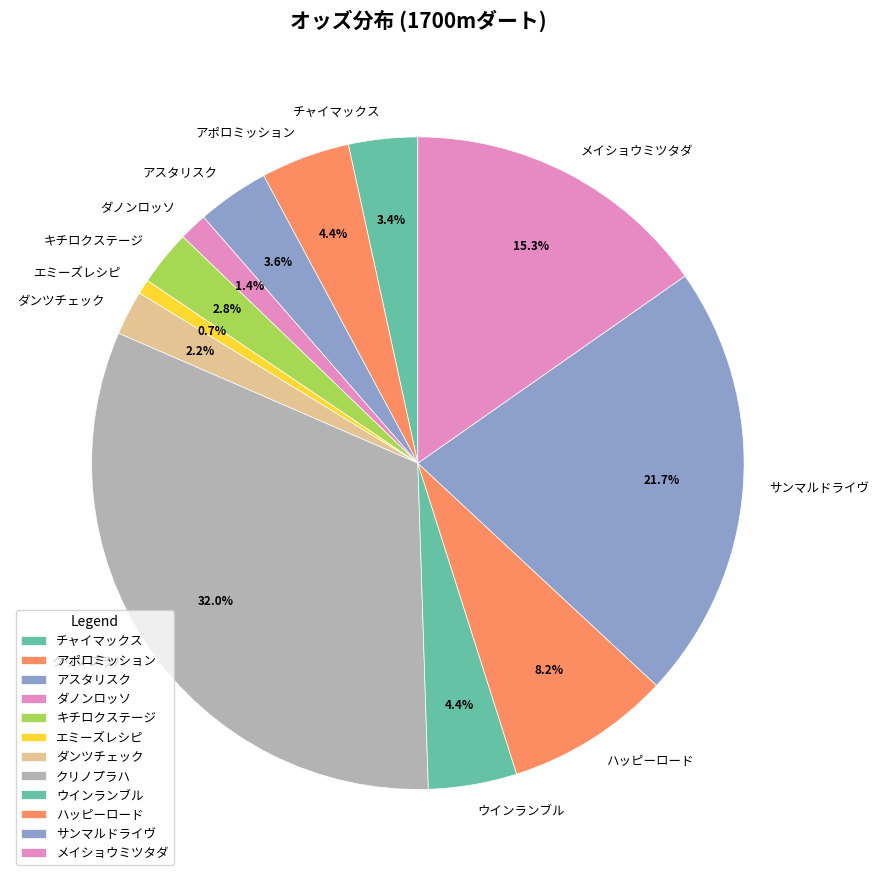

What is the ratio of the value at ハッピーロード to the value at エミーズレシピ?

11.2